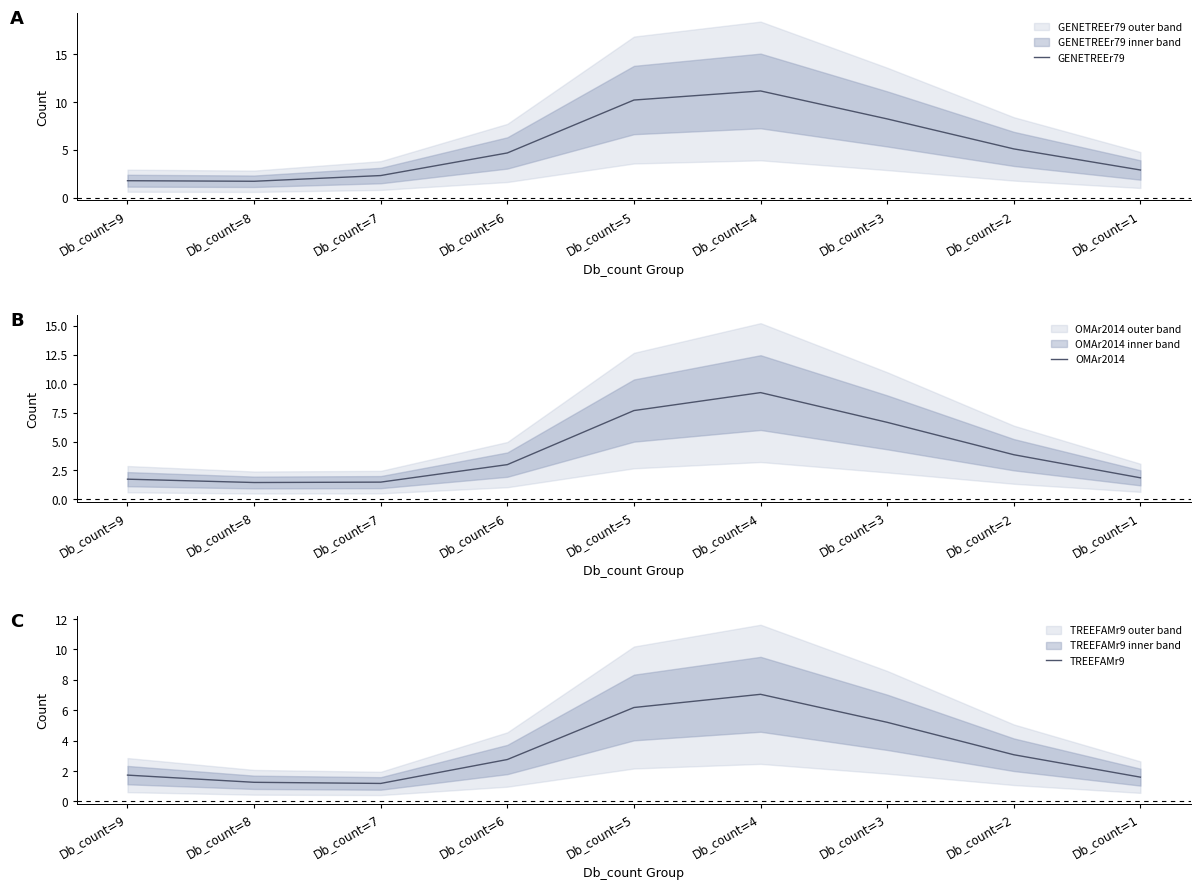

Where is TREEFAMr9 nearest to the value 4?

Db_count=2